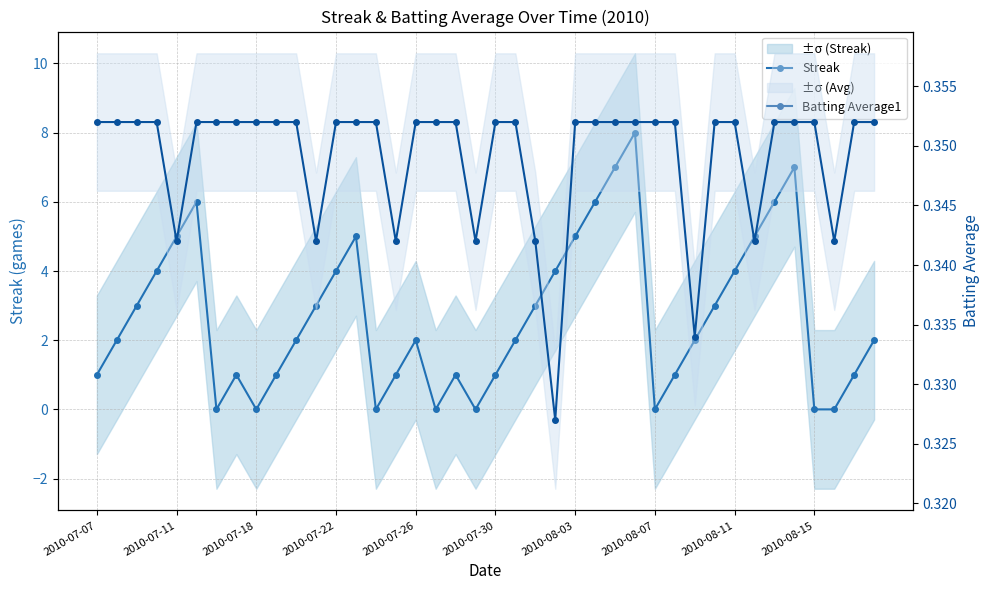

What is the highest value of the Batting Average1 series?

0.4